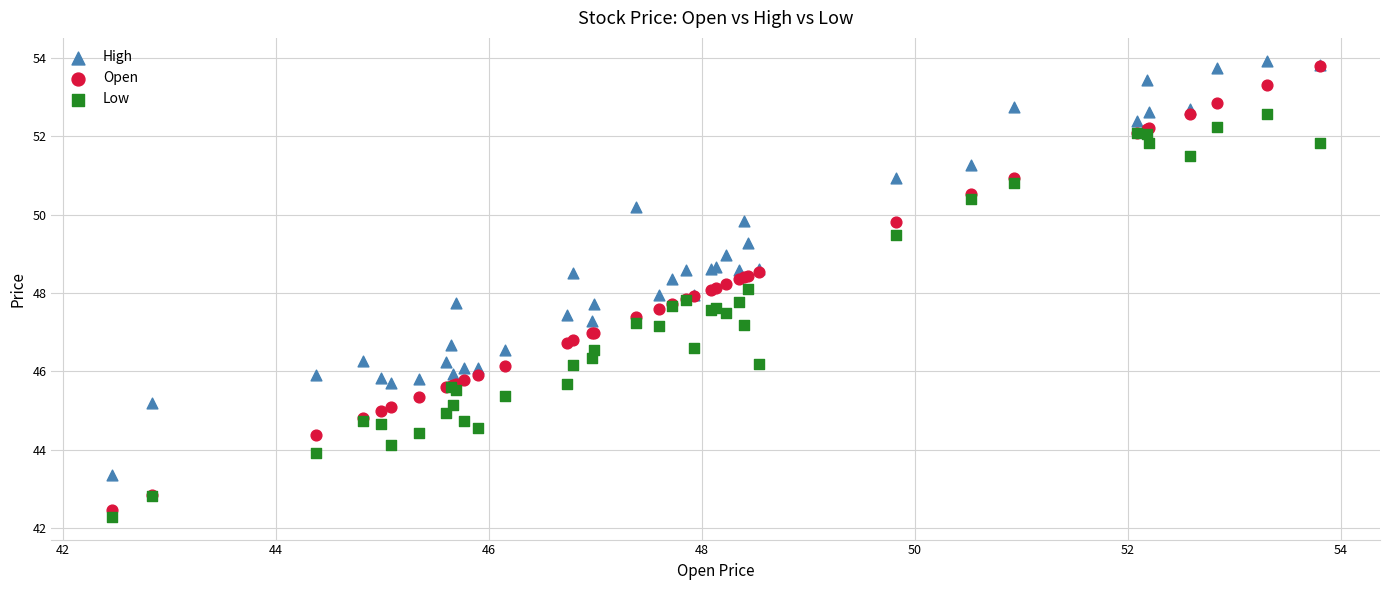

Which series reaches the minimum Y coordinate?

Low